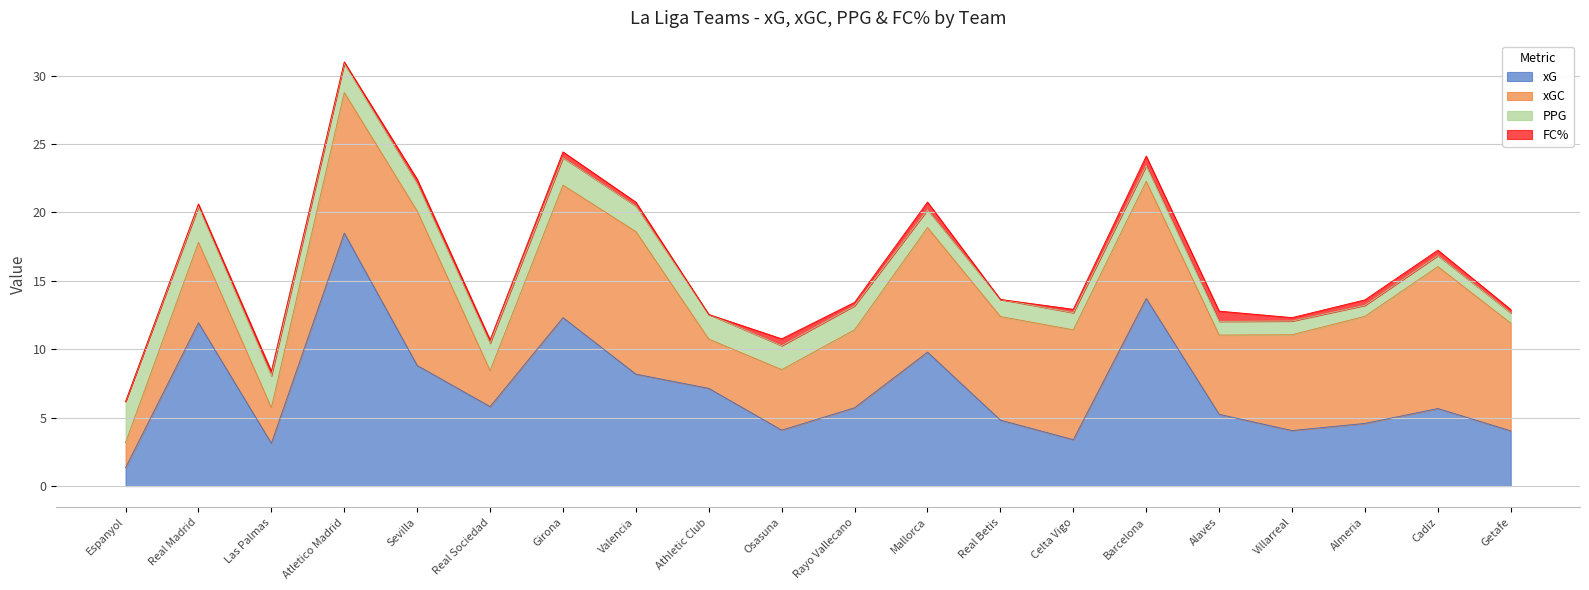

Which series changed the most between Las Palmas and Mallorca?

xG